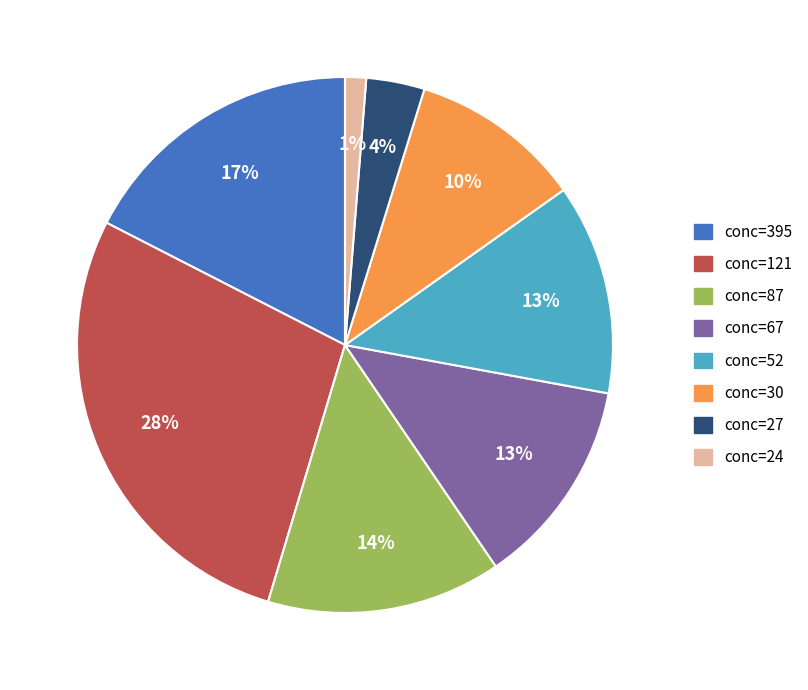

To the nearest percent, what is the combined percentage of conc=24 and conc=52?

14%